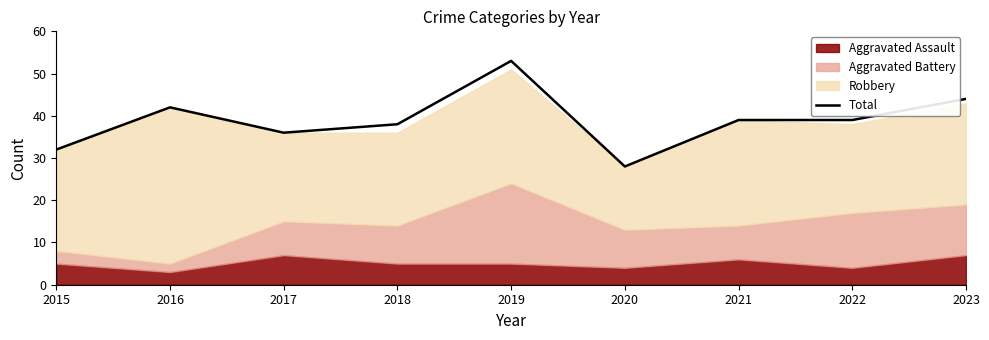

What is the difference between the maximum and minimum values?

25